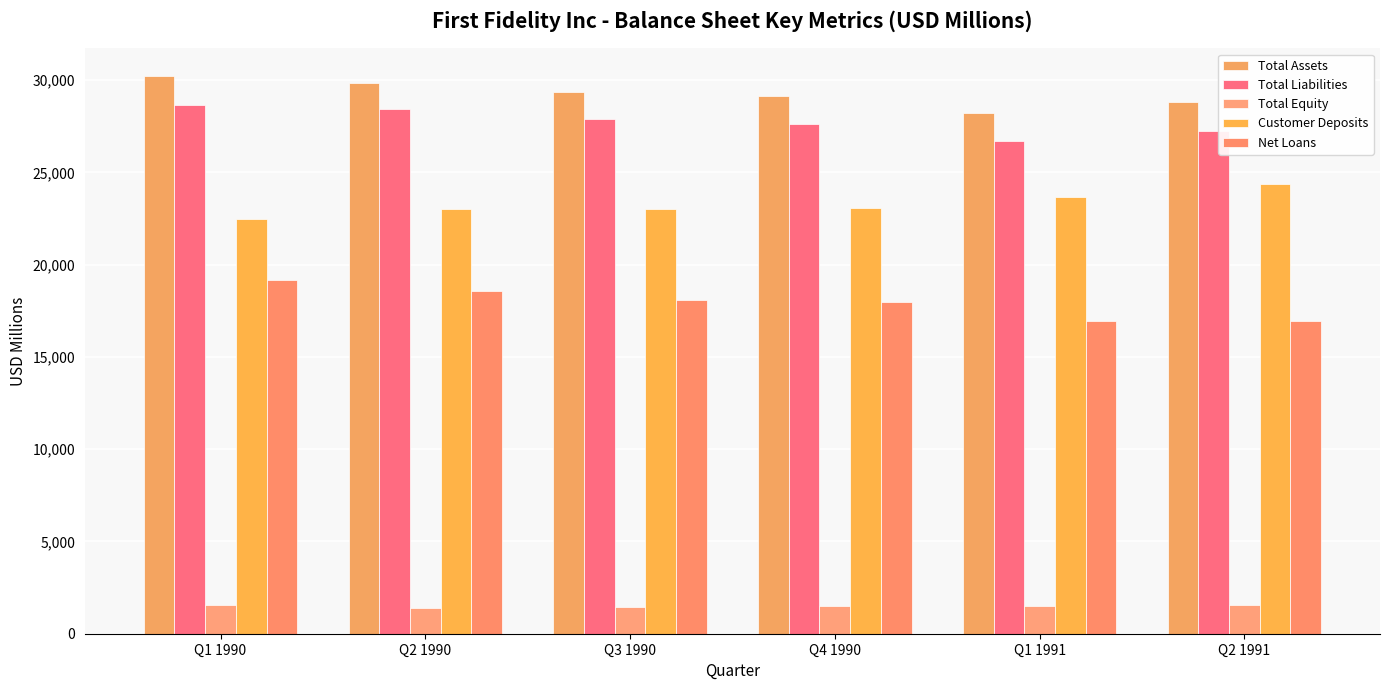

Reading right to left, transcribe all the data shown in this chart.

Total Assets: 28818.0	28199.1	29110.3	29339.1	29848.3	30211.6
Total Liabilities: 27252.6	26674.3	27627.9	27892.0	28453.3	28653.2
Total Equity: 1565.4	1524.8	1482.5	1447.0	1395.0	1558.5
Customer Deposits: 24364.7	23673.2	23080.1	23016.1	22986.7	22444.3
Net Loans: 16969.6	16917.3	17974.1	18081.1	18548.7	19154.0